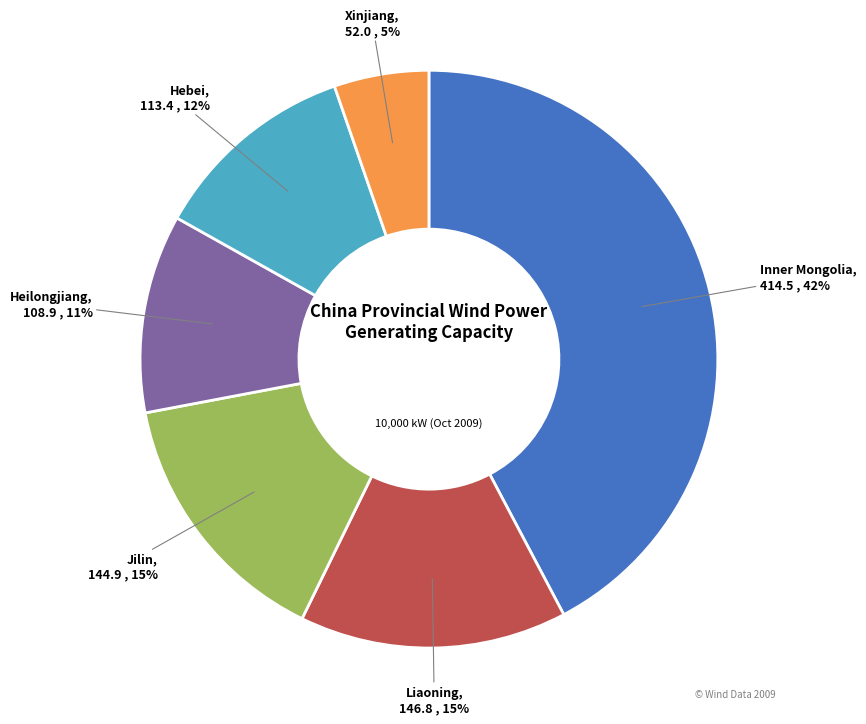

To the nearest percent, what is the average slice percentage?

17%